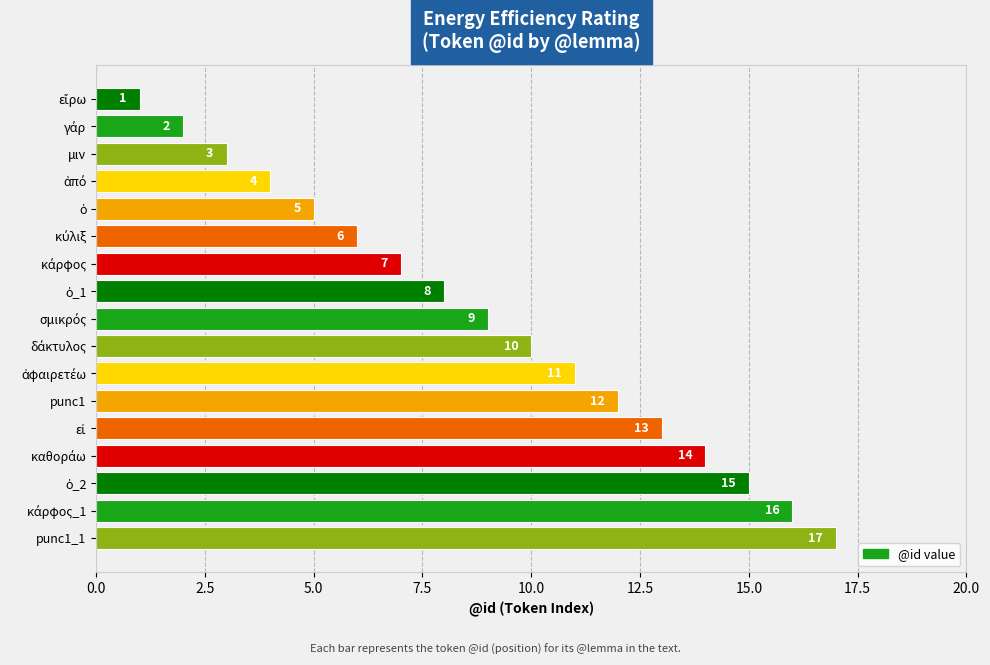

The value at μιν is 3. True or false?

True